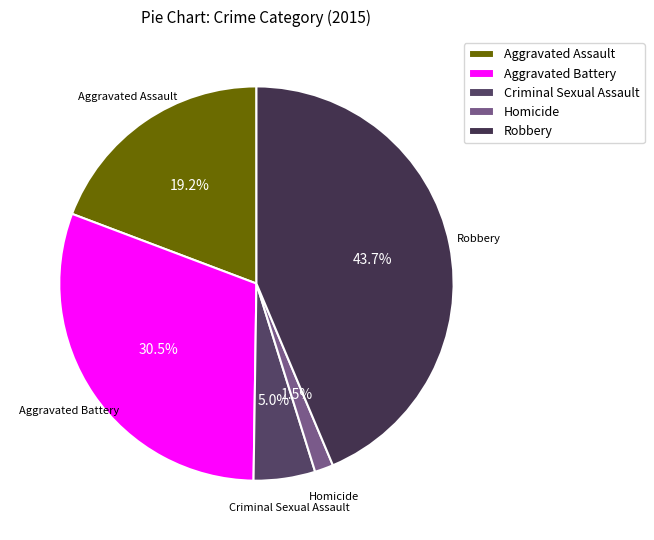

Approximately how many times larger is the value at Aggravated Assault compared to Aggravated Battery?

0.6